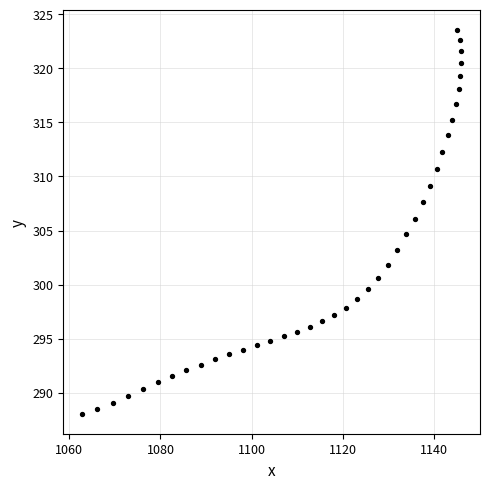

What is the range of X values (max minus min)?

83.0